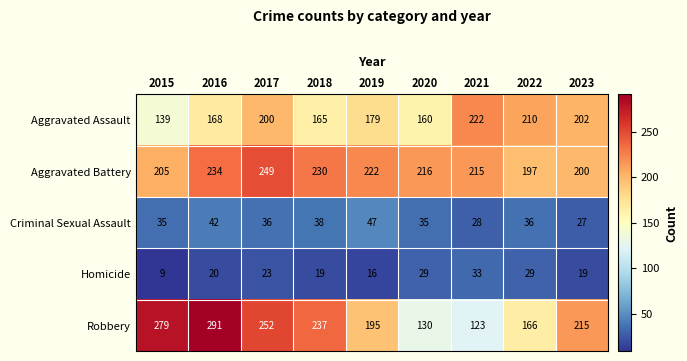

Where does the Criminal Sexual Assault series first go above 36?

2016